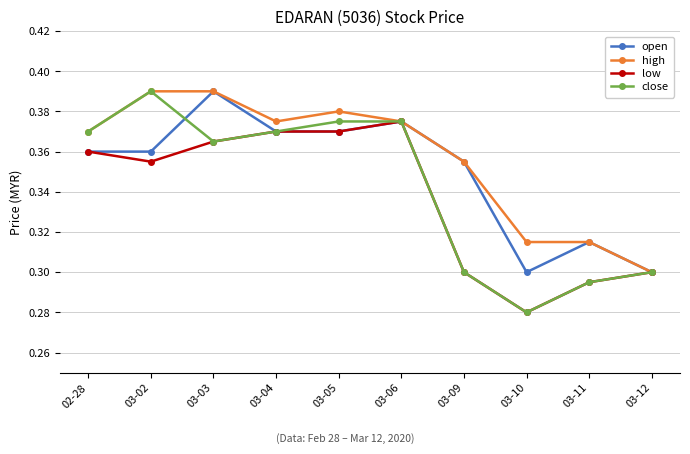

True or false: low has more than 2 interior local peaks.

False